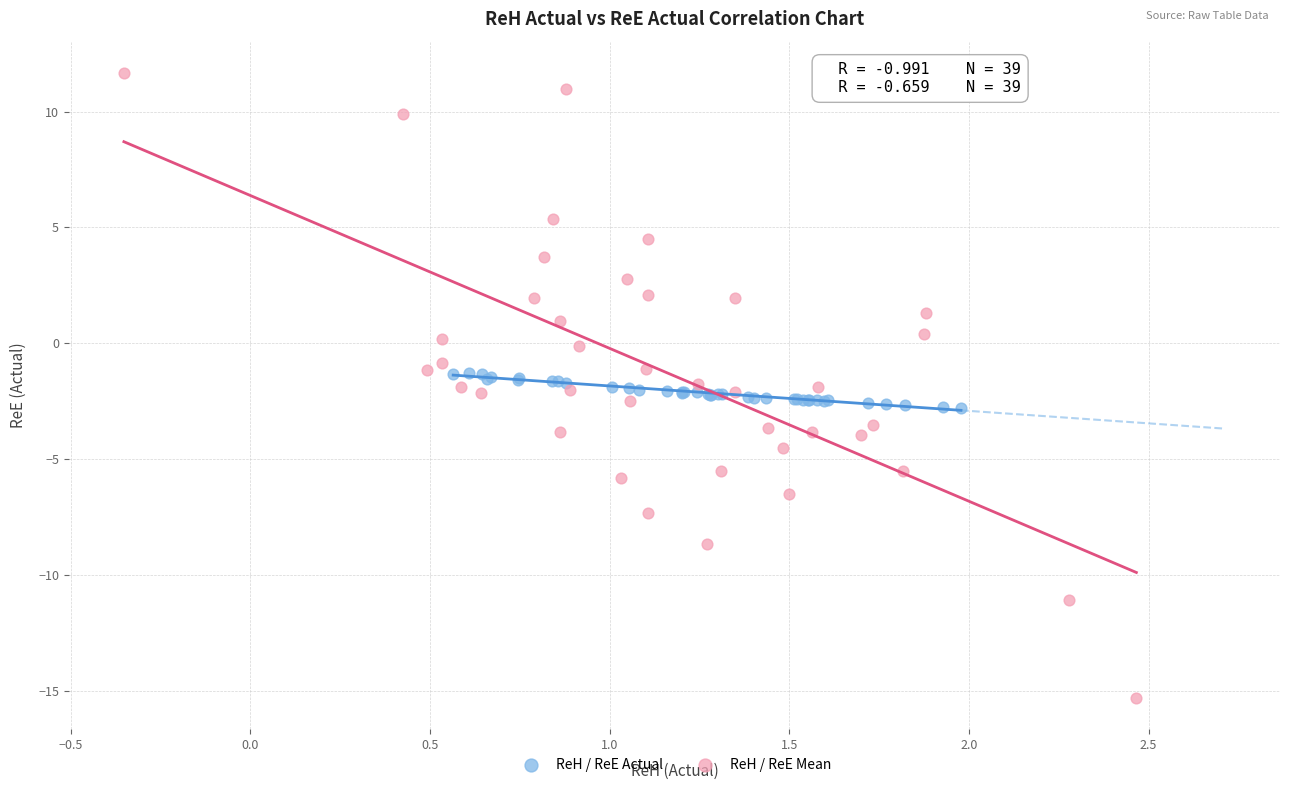

Which series has the widest spread of Y values?

ReH / ReE Mean